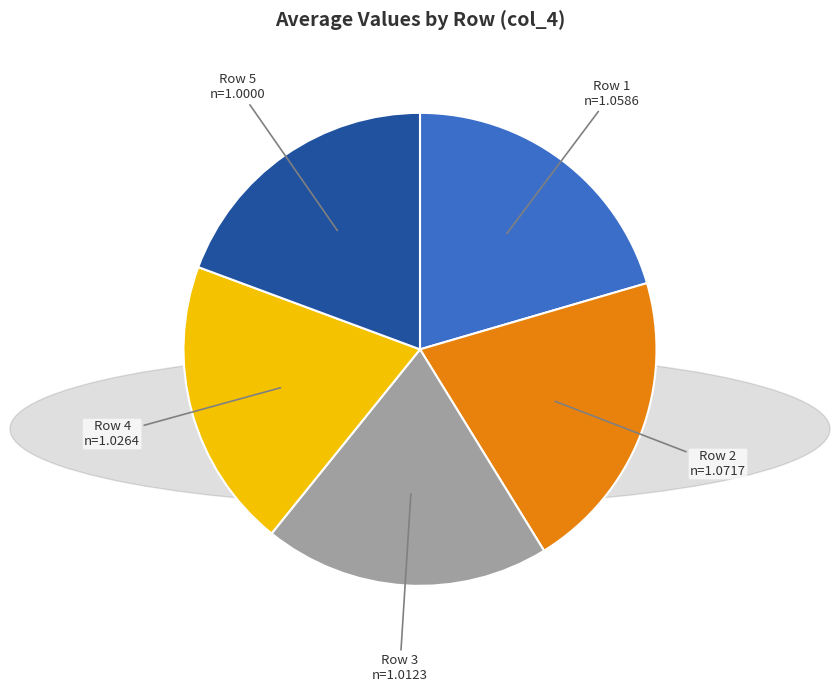

Count the number of slices in the pie.

5